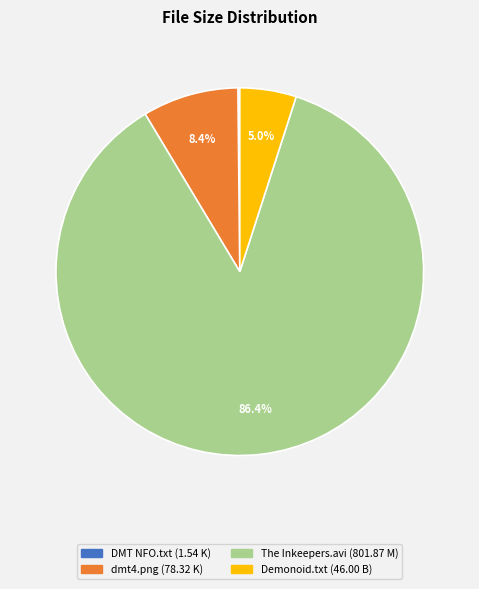

Is there a majority slice in this chart?

Yes